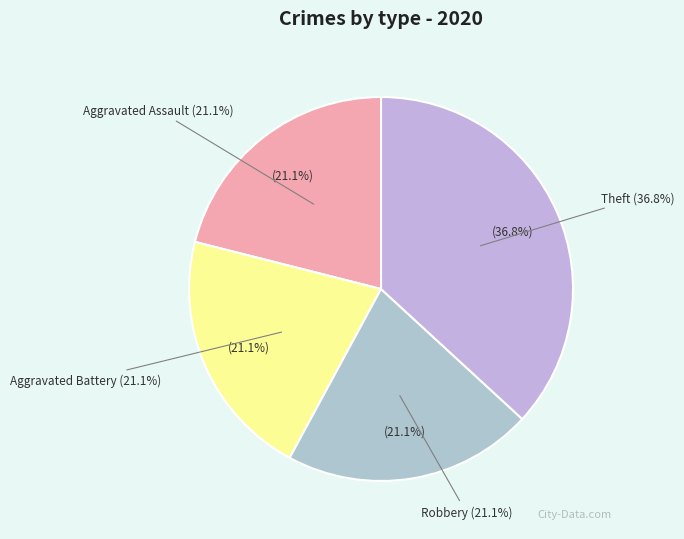

To the nearest percent, what is the combined percentage of Robbery and Theft?

58%